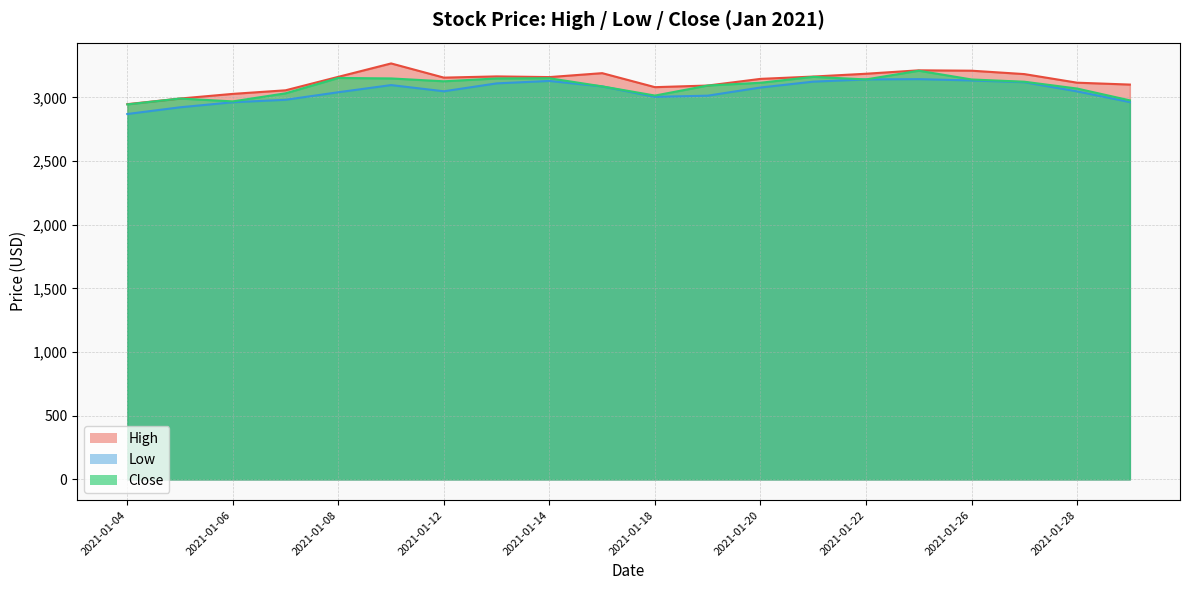

Reading left to right, extract all data points from this chart.

High: 2946.5	2990.6	3027.2	3055.3	3161.1	3266.2	3154.8	3164.4	3159.0	3189.9	3079.9	3092.7	3145.0	3163.2	3185.3	3212.2	3209.2	3182.5	3115.0	3100.2
Low: 2869.1	2921.8	2961.4	2980.8	3040.1	3096.2	3047.6	3109.6	3128.7	3085.9	3003.9	3013.1	3077.1	3123.3	3140.6	3142.8	3132.7	3118.9	3046.6	2962.7
Close: 2944.4	2990.6	2968.2	3031.7	3152.2	3148.4	3125.9	3148.3	3149.9	3085.9	3013.9	3092.7	3114.6	3160.8	3140.6	3209.0	3140.3	3122.6	3069.1	2976.2